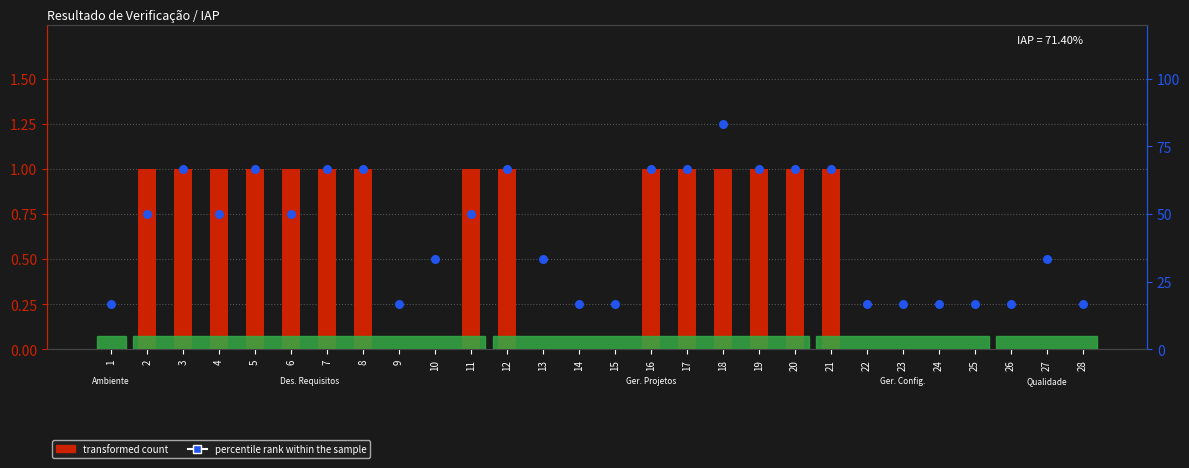

What is the total value across all series at 7?

67.7